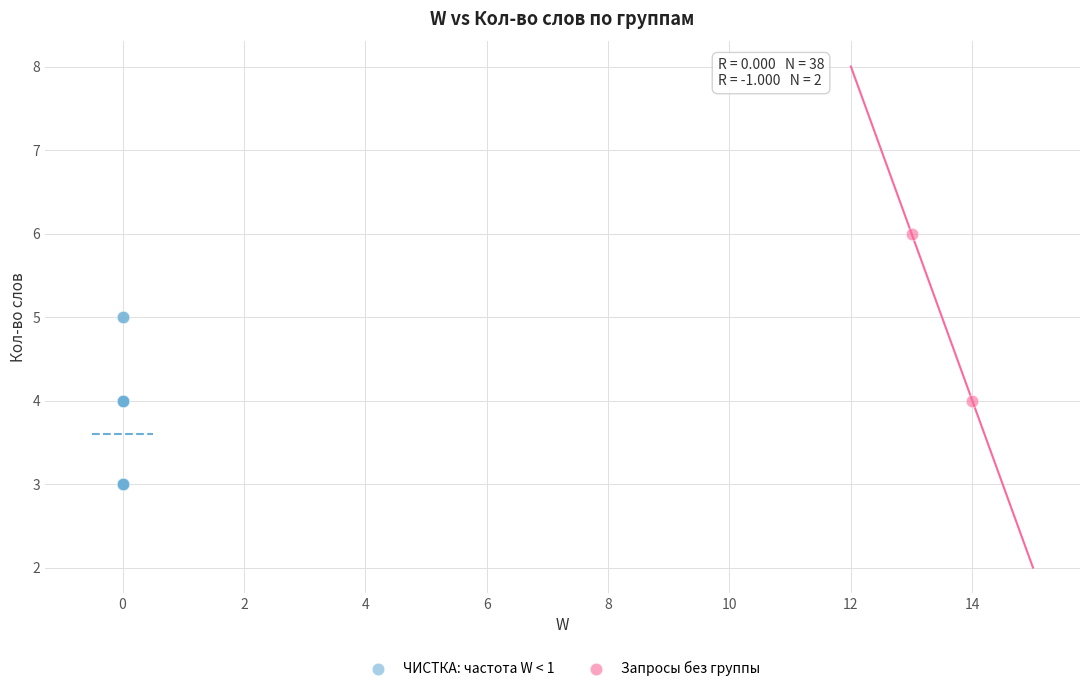

What are all the series names shown in the legend?

ЧИСТКА: частота W < 1, Запросы без группы